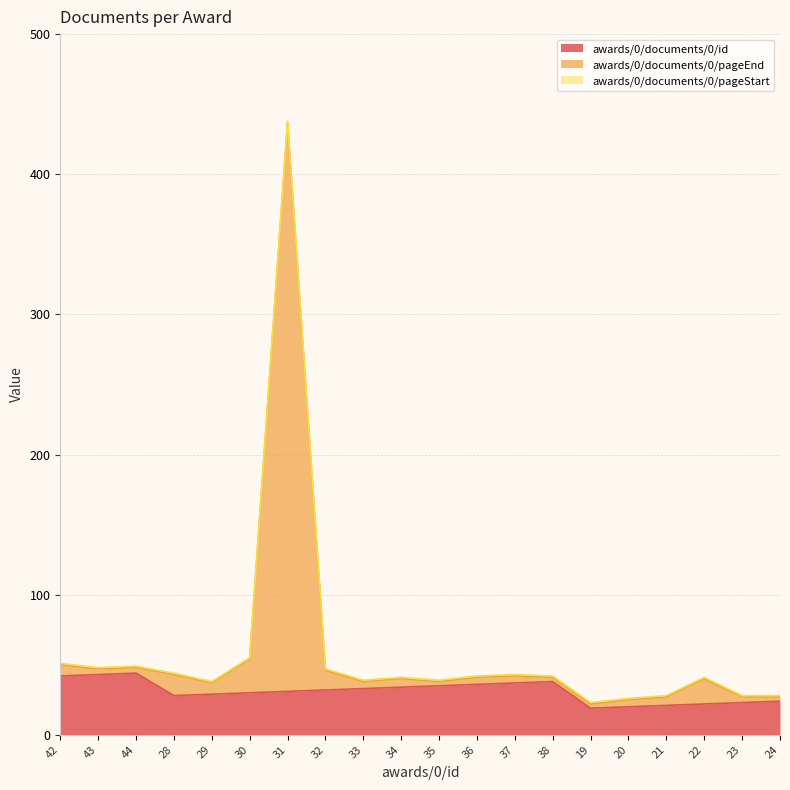

True or false: awards/0/documents/0/pageEnd has more than 2 interior local peaks.

True